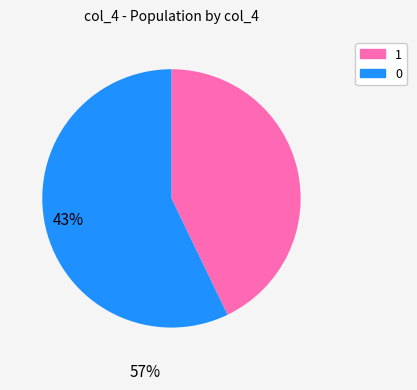

The 1 slice represents 43% of the pie. True or false?

True